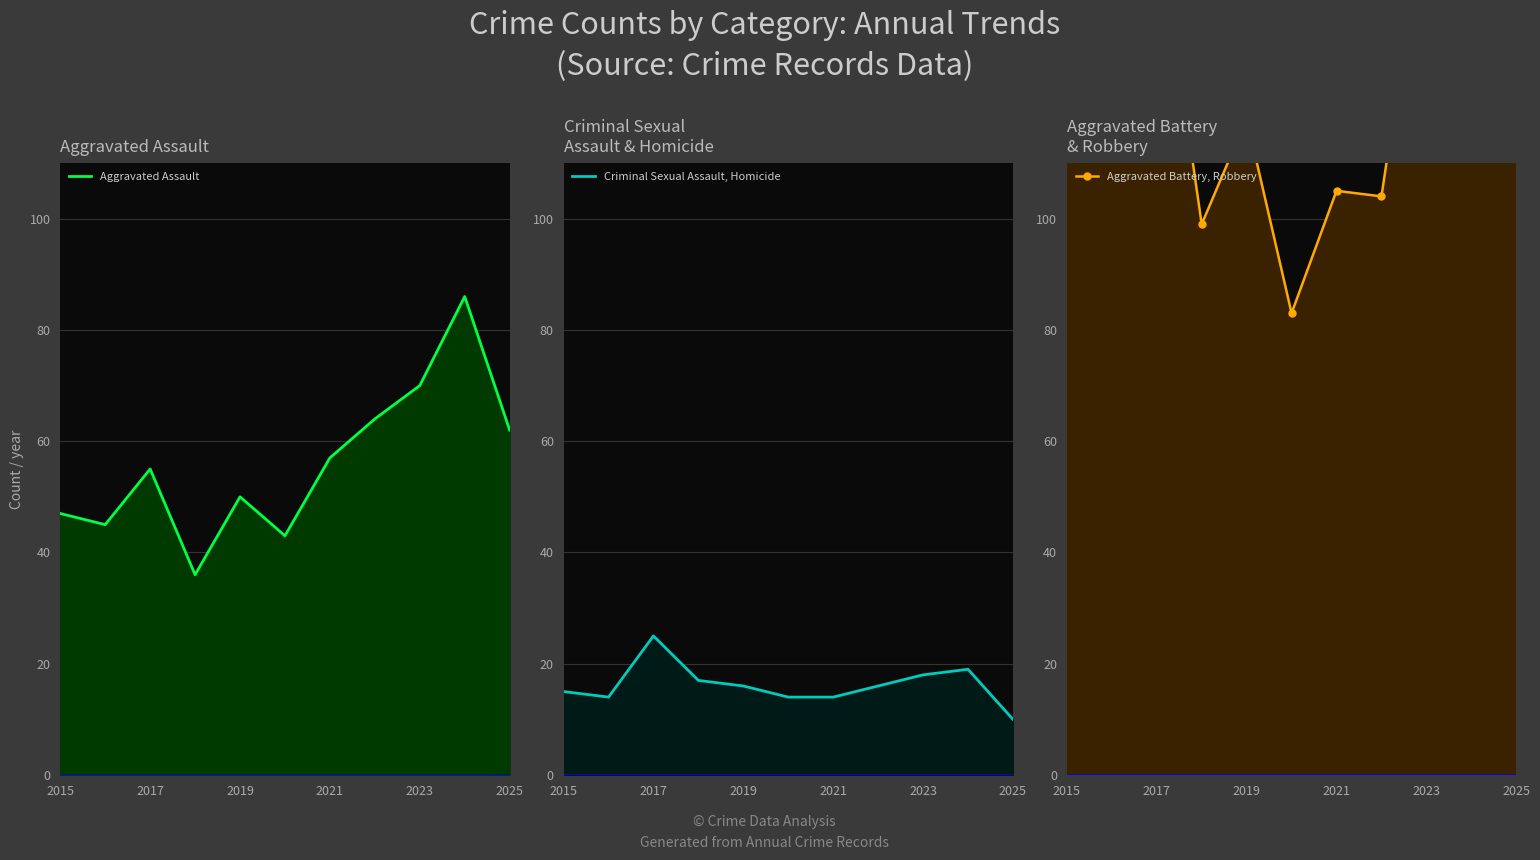

How many interior local peaks does the Criminal Sexual Assault, Homicide series have?

2